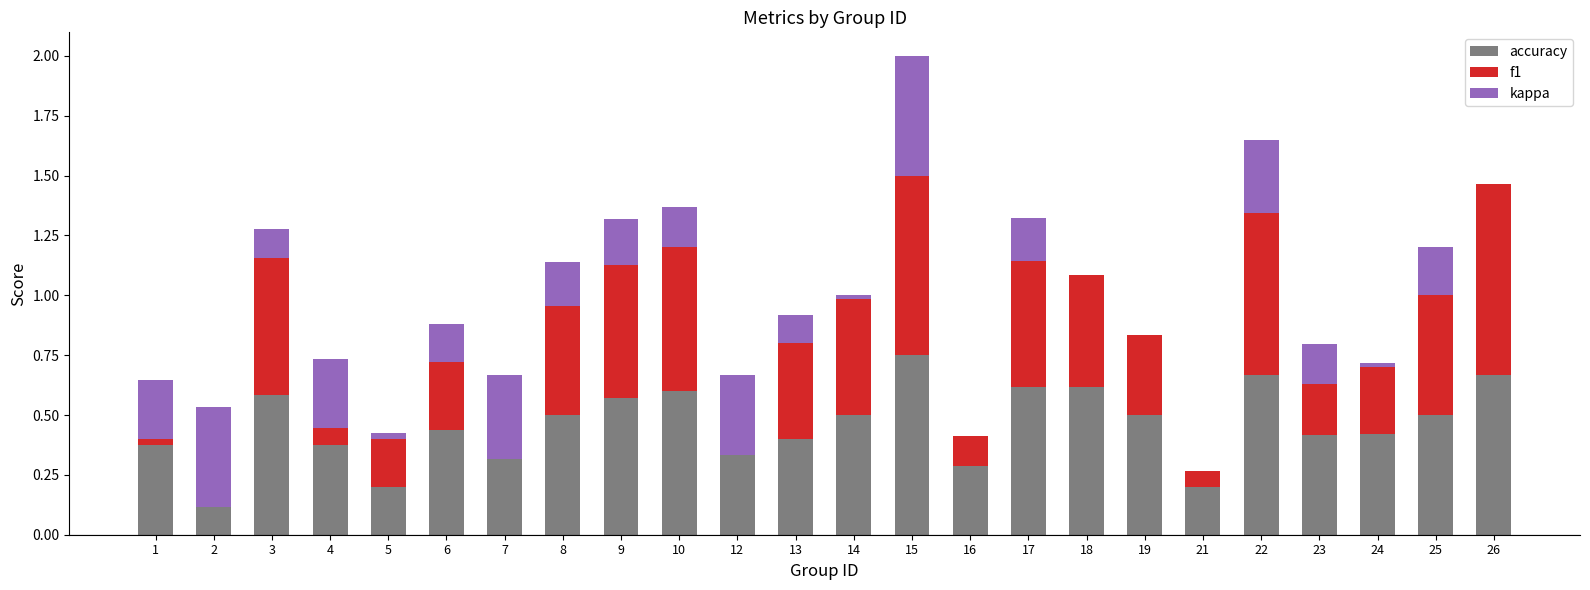

What is the sum of the accuracy values at 9 and 25?

1.1